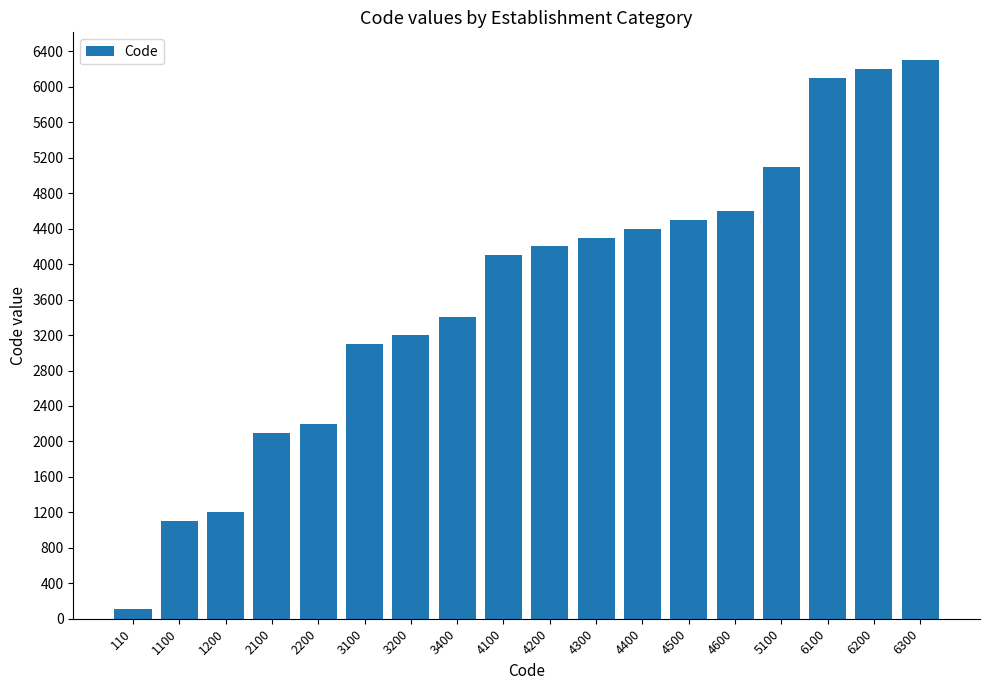

At which category does the chart reach its peak across all series?

6300